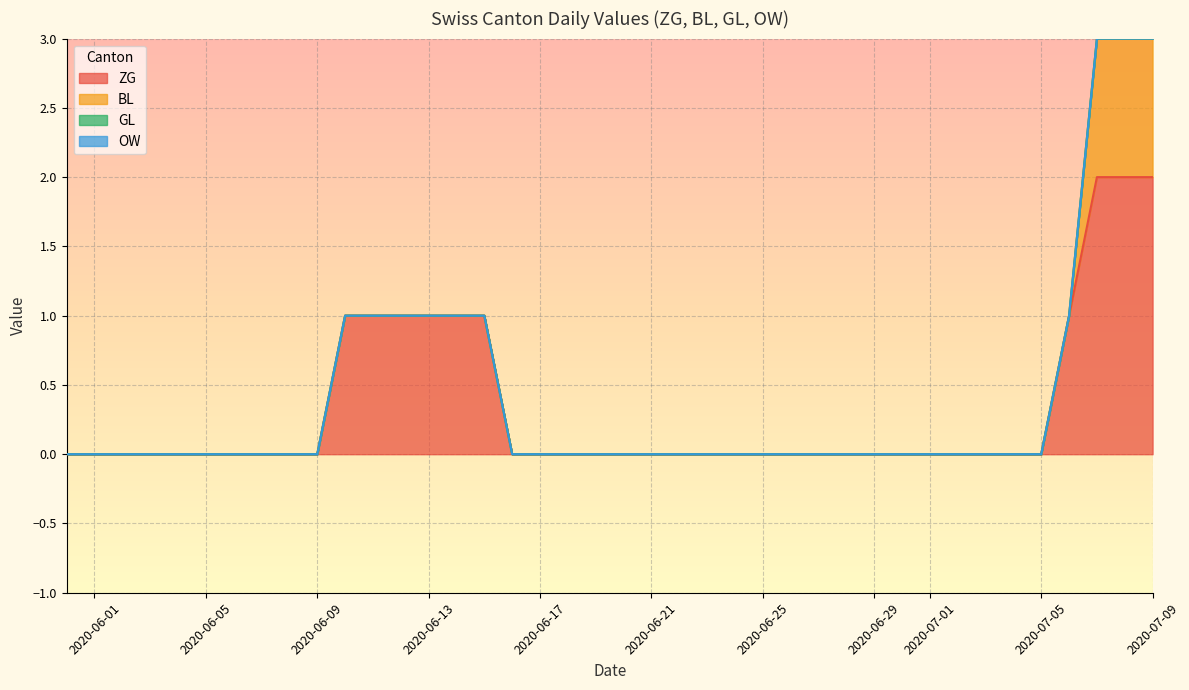

At how many categories does at least one series exceed 1?

3